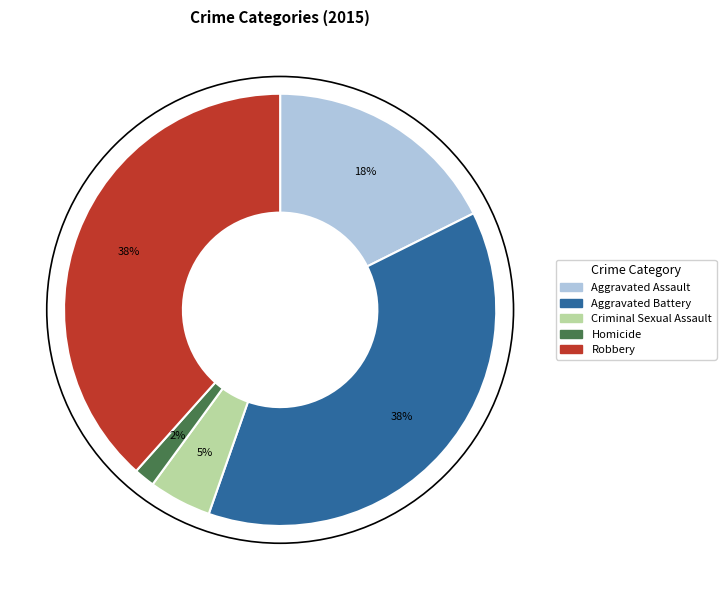

Combined, do Criminal Sexual Assault and Aggravated Assault account for over 50%?

No